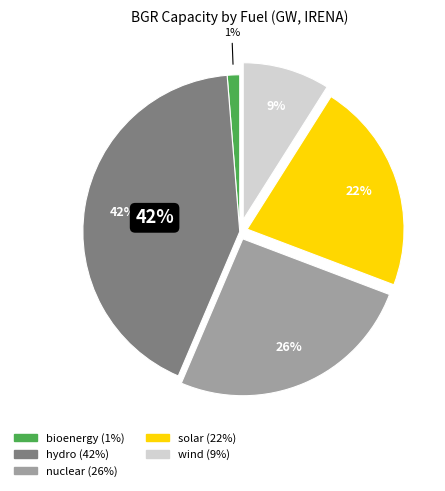

What is the largest slice in the pie chart?

hydro